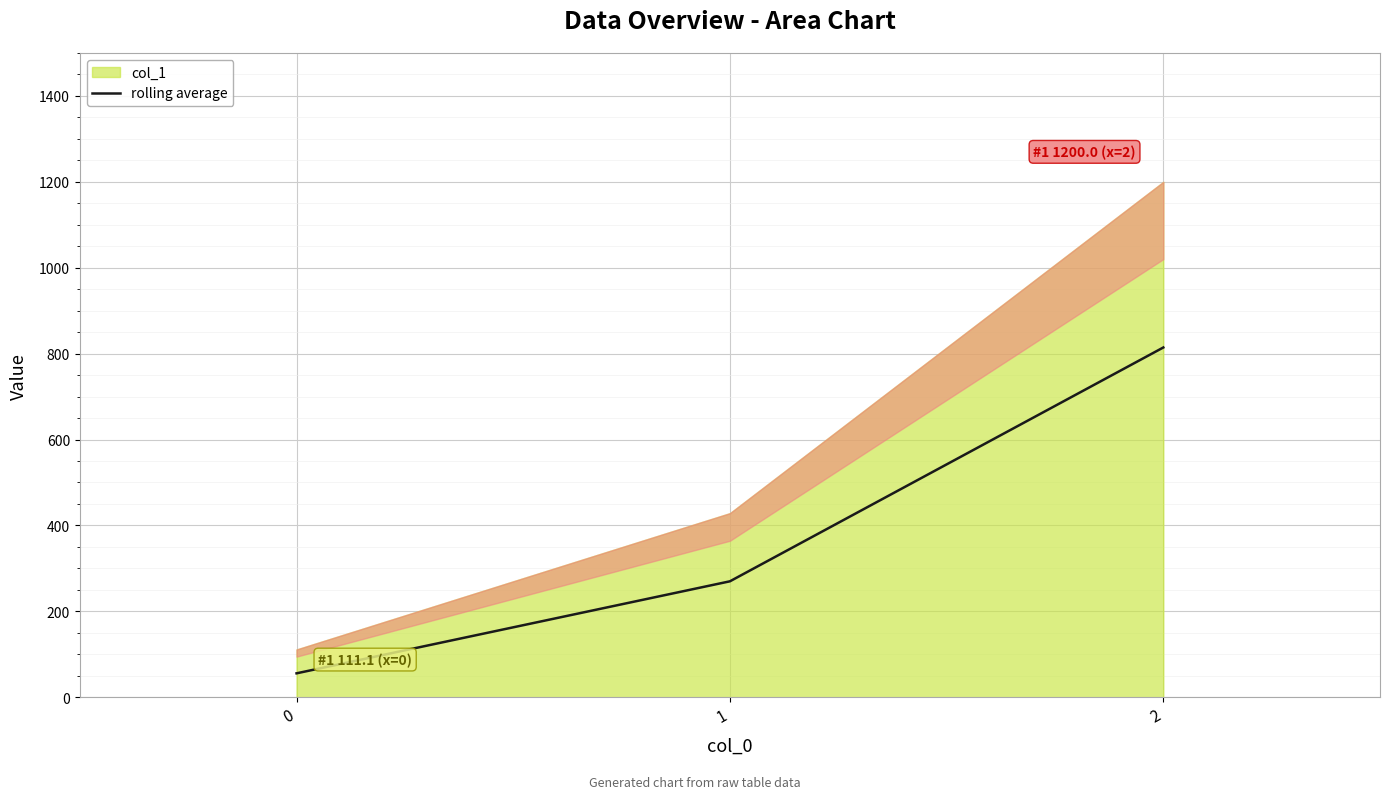

Is it true that the value at 0 is 55.6?

True